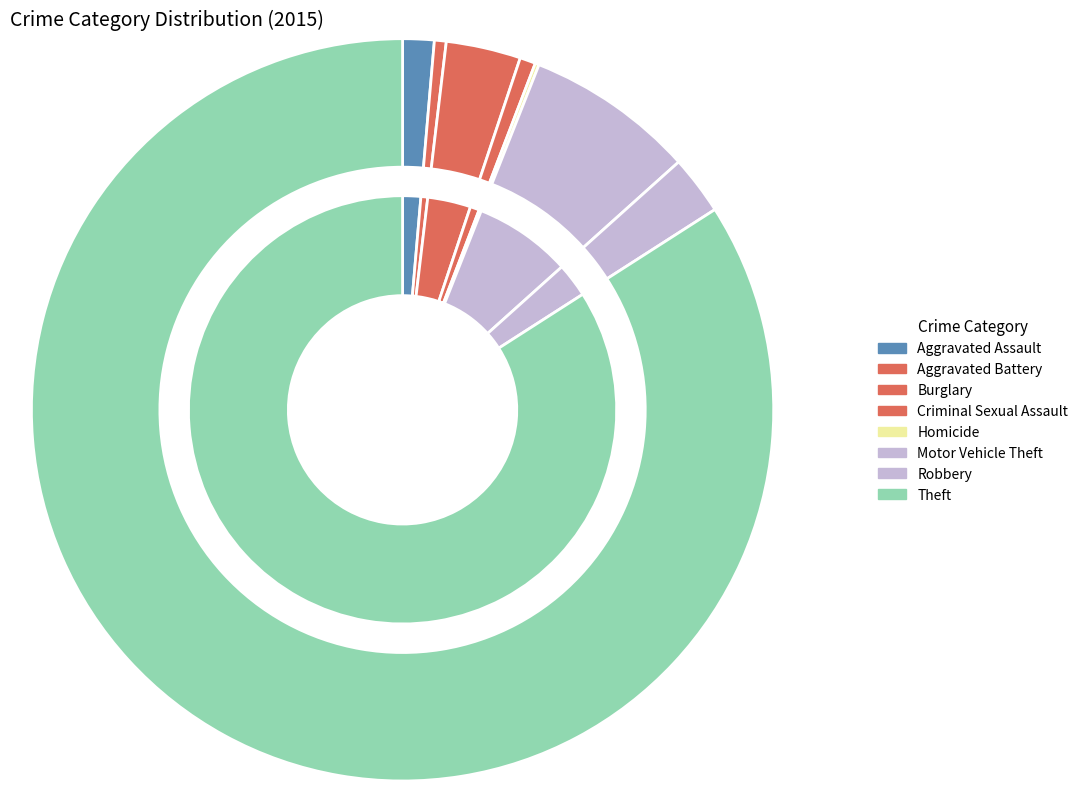

What percentage do Burglary and Motor Vehicle Theft together represent?

10.6%